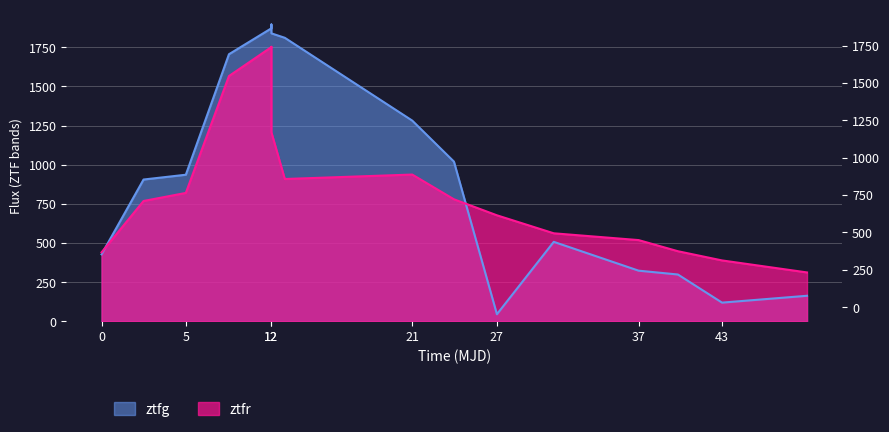

How many values in the ztfg flux series are below 936?

8